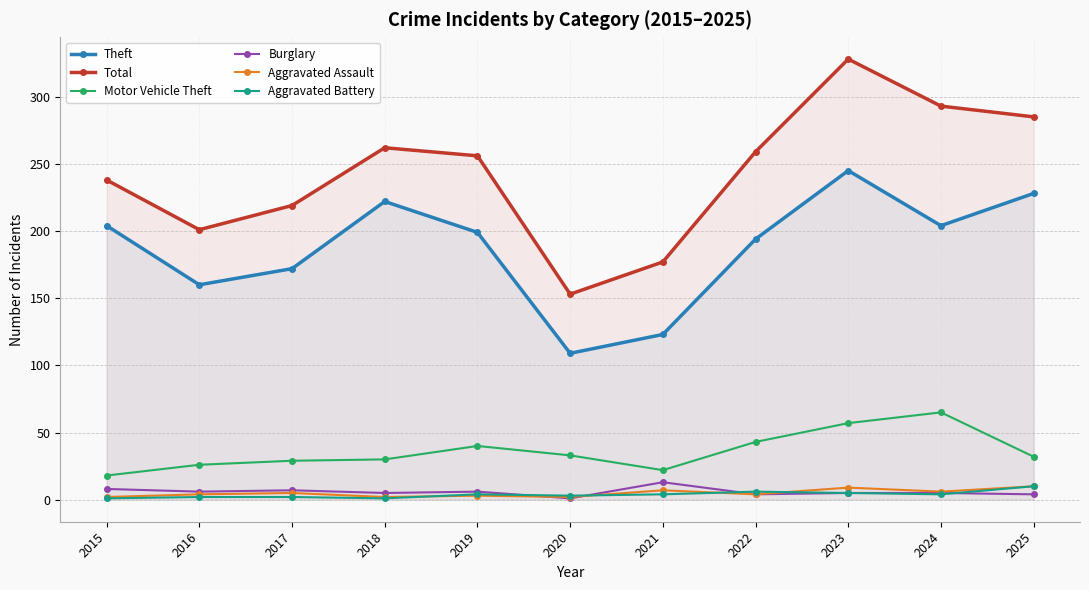

What is the total value across all series at 2025?

569